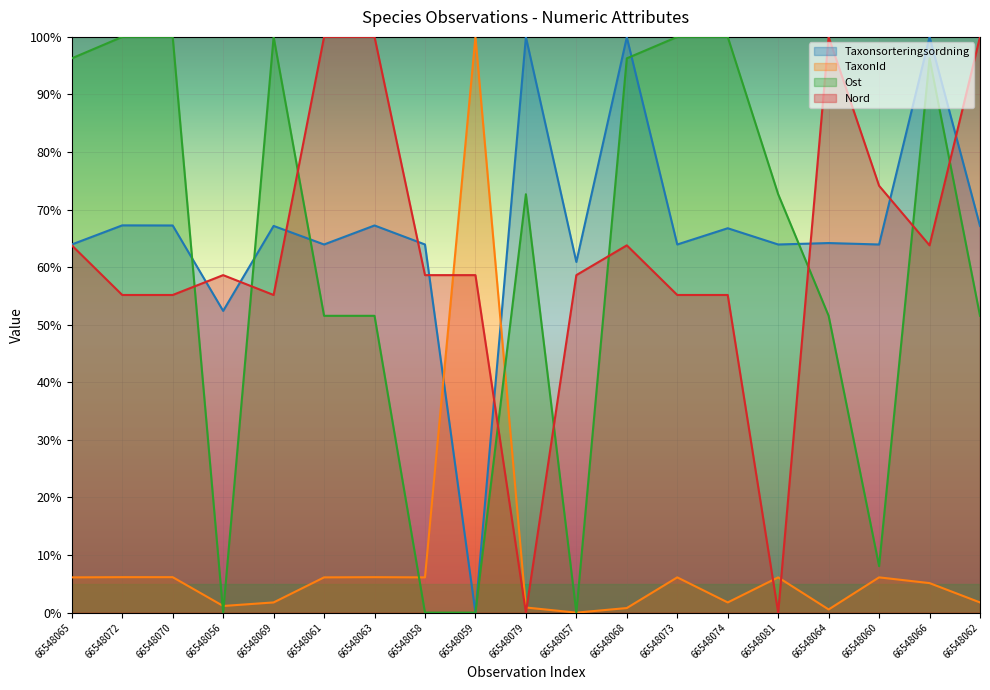

What is the sum of the Ost values at 66548060 and 66548070?

1.1